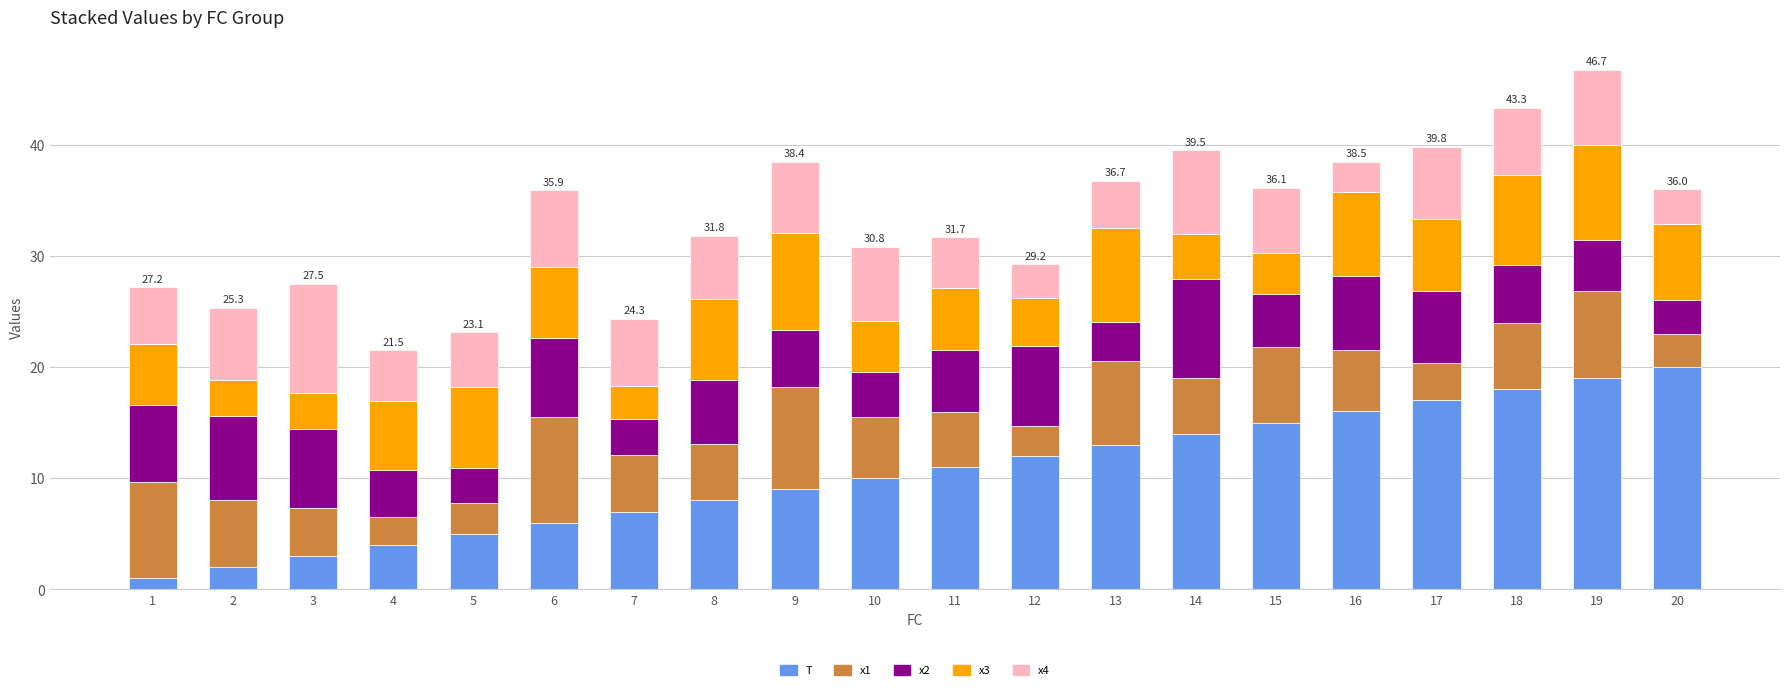

What is the sum of all x2 values?

109.9